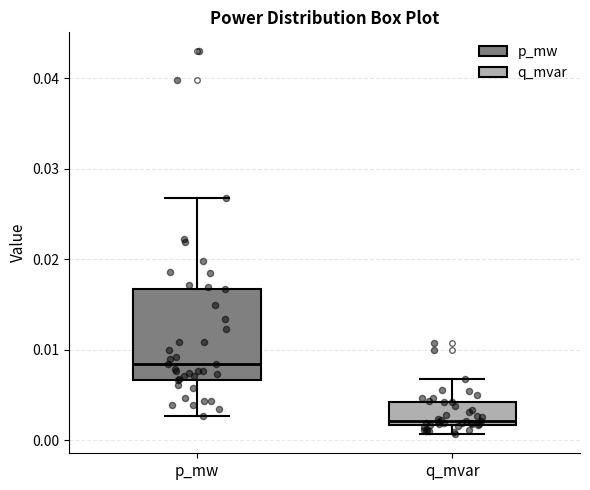

Reading left to right, read every box against the y-axis: the position of its median line, the range the box covers, and the ends of its whiskers. The values are not printed on the chart, so give them approximately, as read against the axis.

p_mw: median 0.008, box 0.007 to 0.017, whiskers 0.003 to 0.027
q_mvar: median 0.002 (just above the box's lower edge), box 0.002 to 0.004, whiskers 0.001 to 0.007